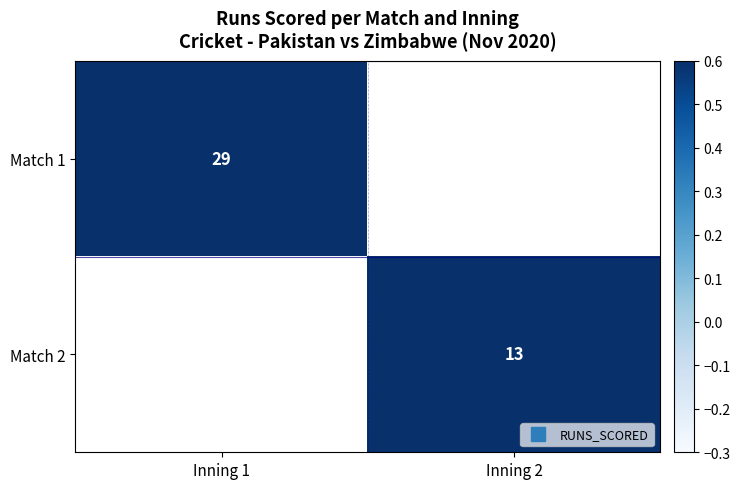

Is it true that Match 2 equals 13.0 at Inning 2?

True